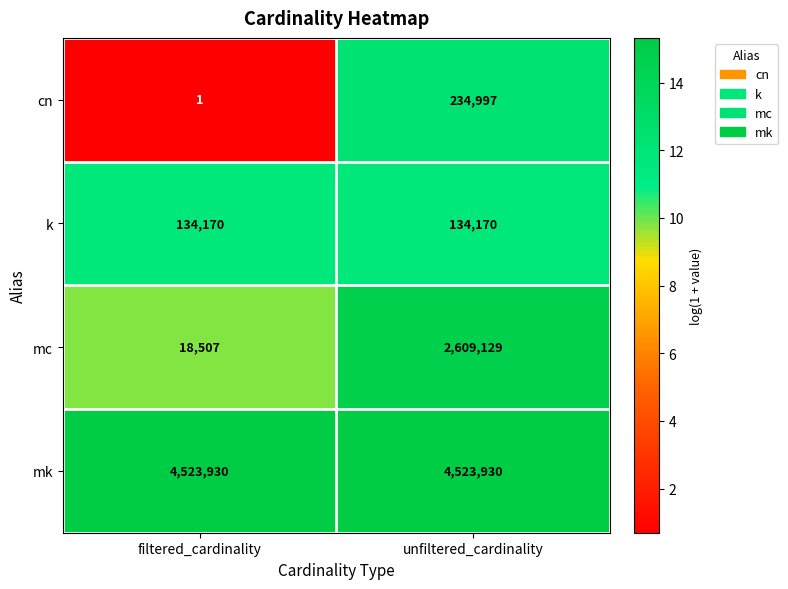

What is the sum of the k values at filtered_cardinality and unfiltered_cardinality?

268340